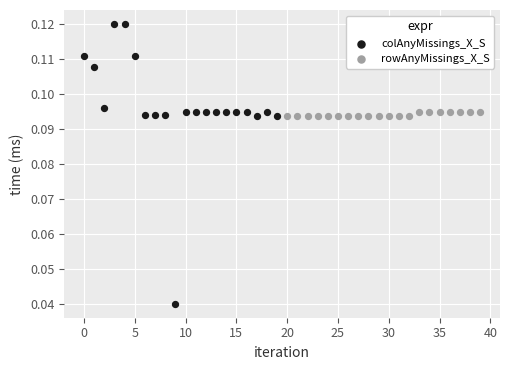

Which series reaches the minimum Y coordinate?

colAnyMissings_X_S